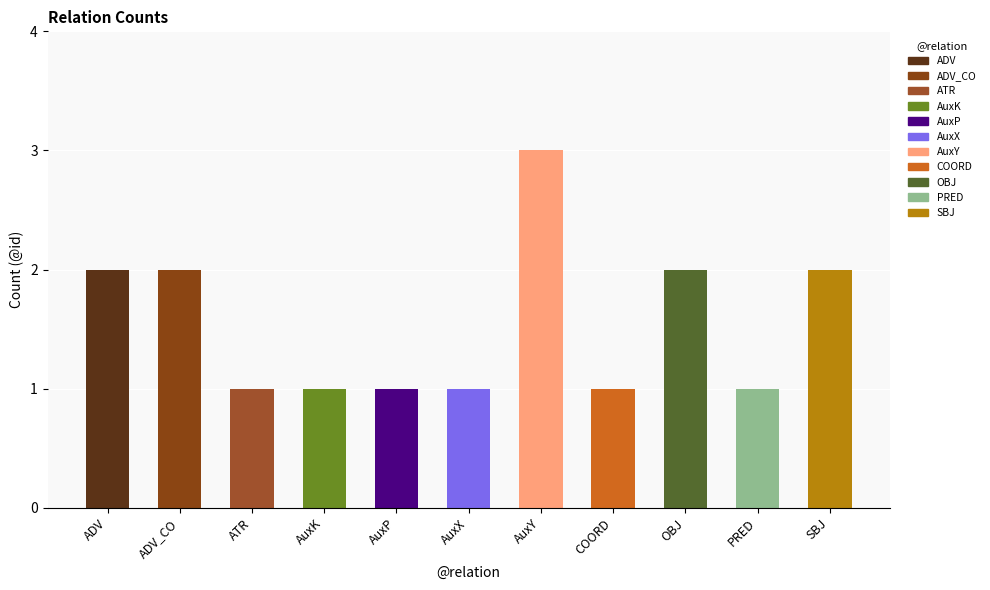

What is the sum of all values?

17